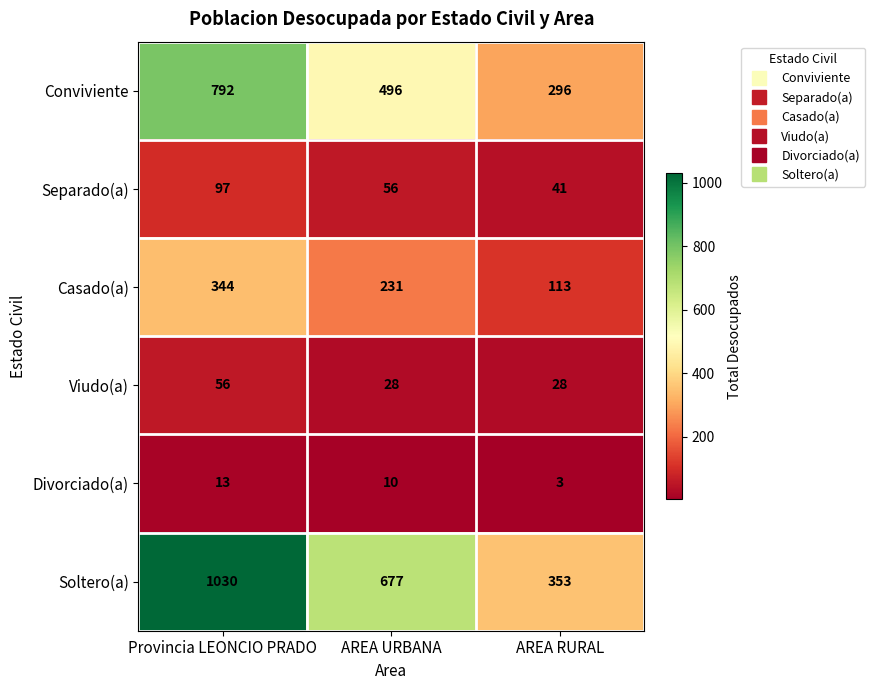

The Casado(a) series shows 231 at AREA URBANA. True or false?

True